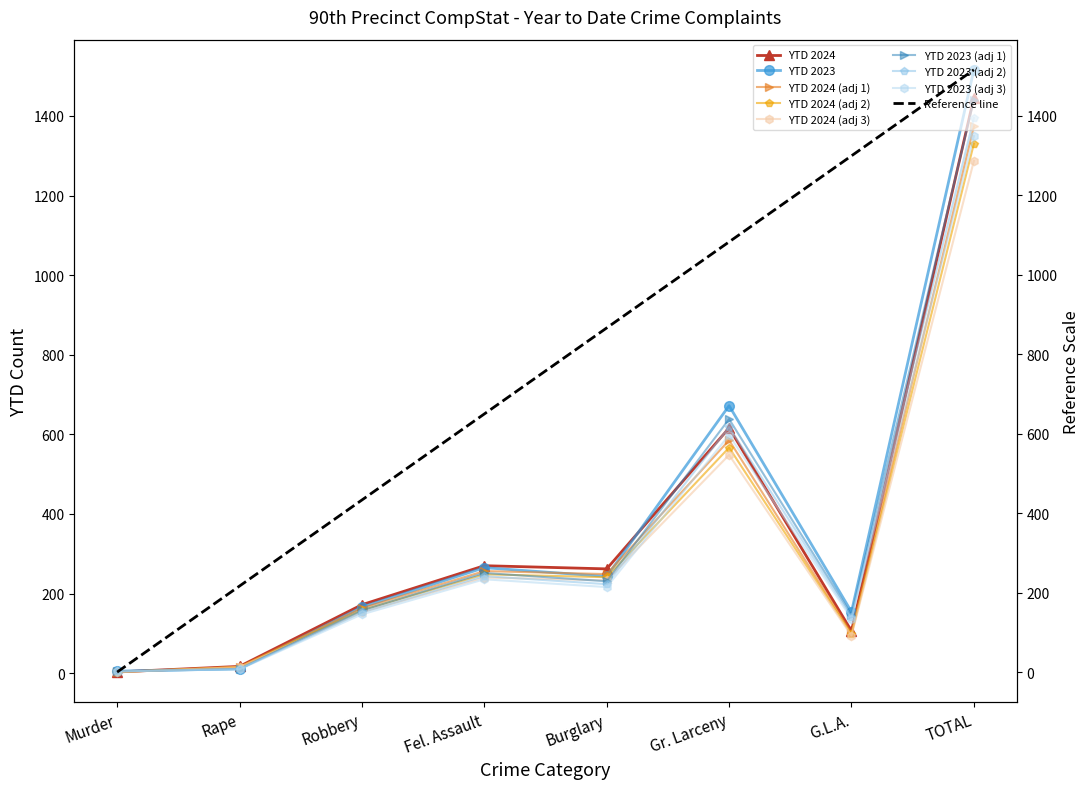

Read the YTD 2023 value at Robbery.

166.0